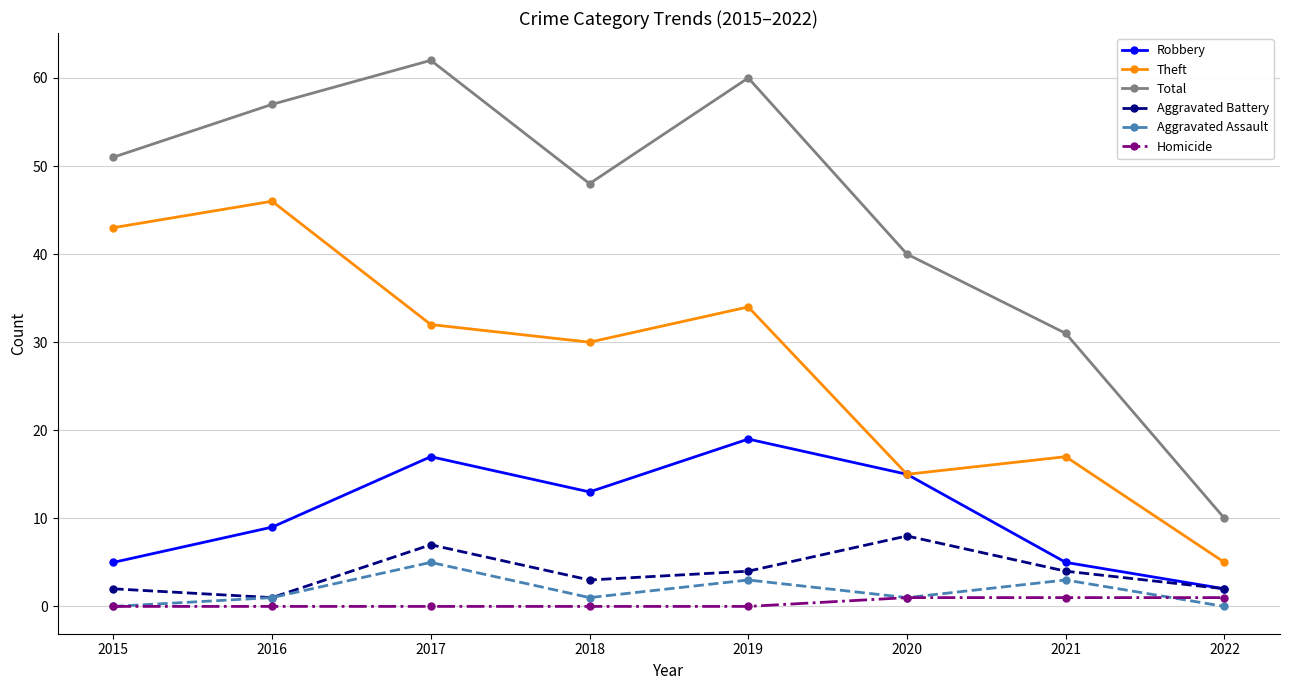

In Robbery, how many points are higher than both neighbors (excluding endpoints)?

2